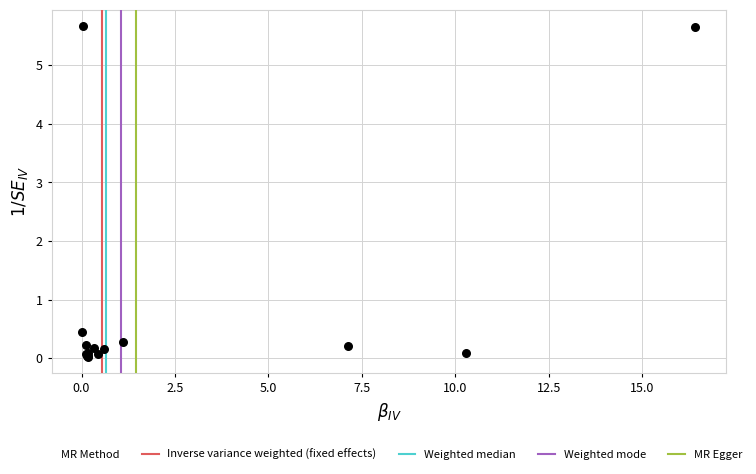

What Y value in the scatter plot is closest to 2?

0.5